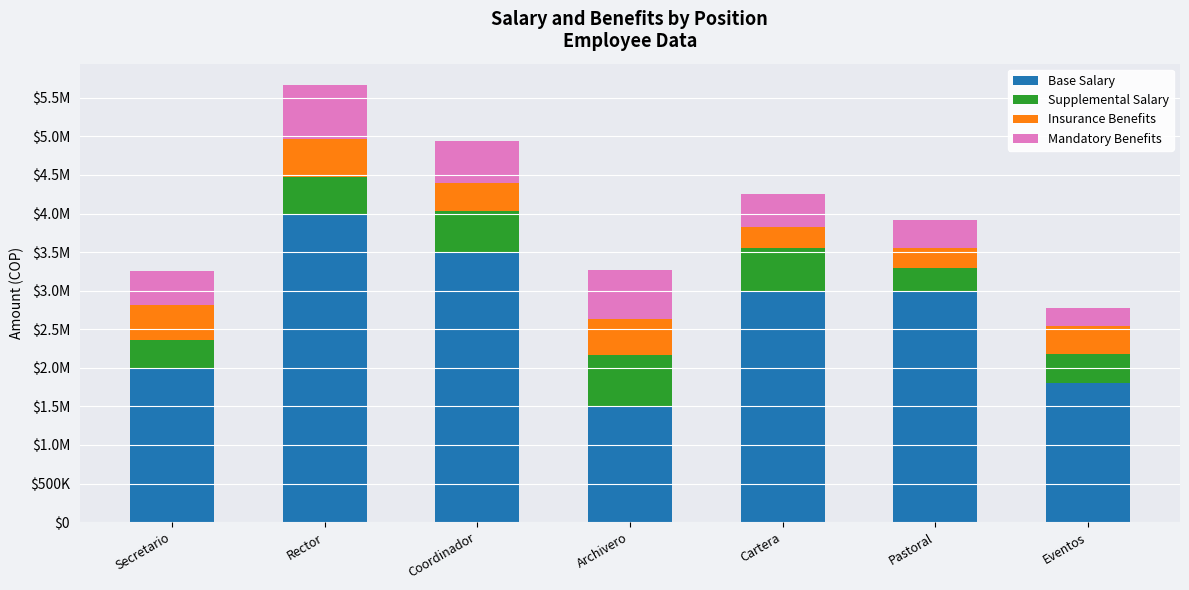

True or false: Insurance Benefits has a value of 270000 at Cartera.

True